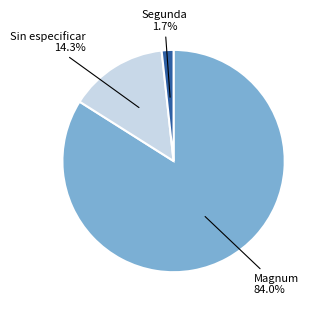

Is there a majority slice in this chart?

Yes